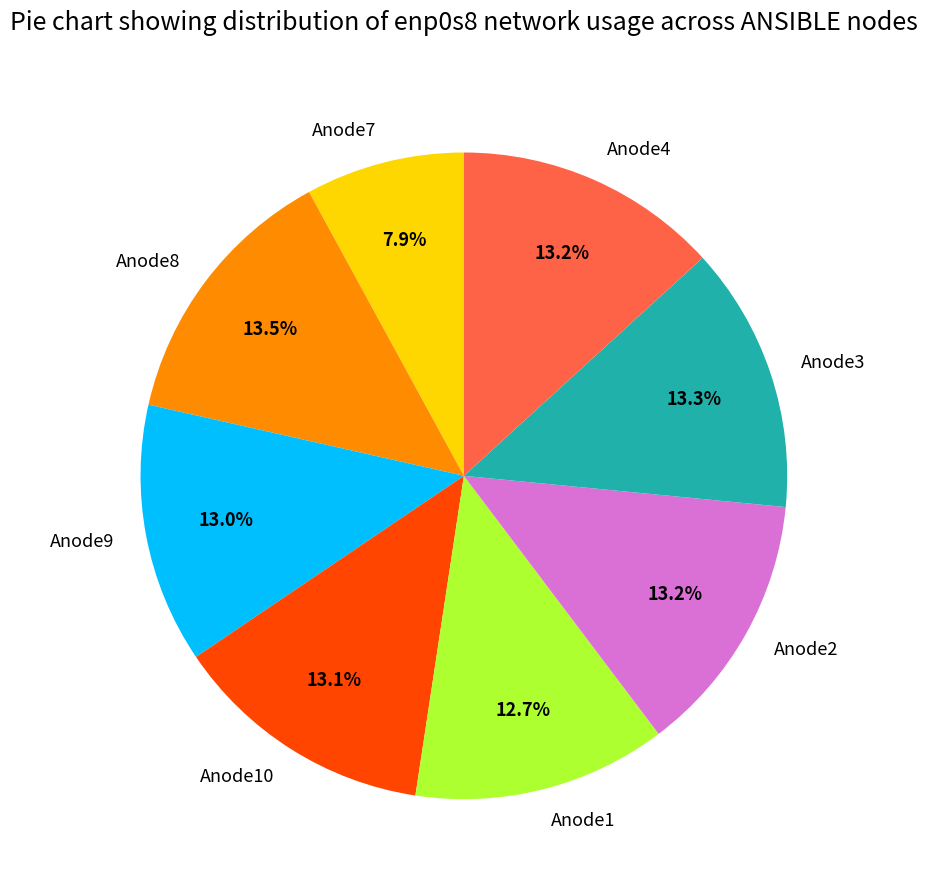

What is the smallest slice in the pie chart?

Anode7